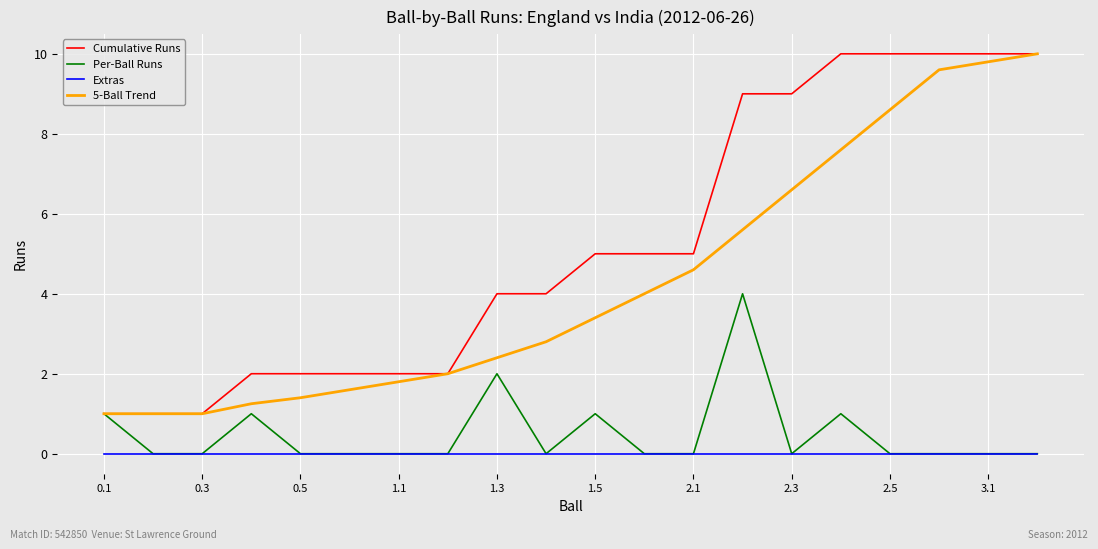

Which series has the largest total across all categories?

Cumulative Runs